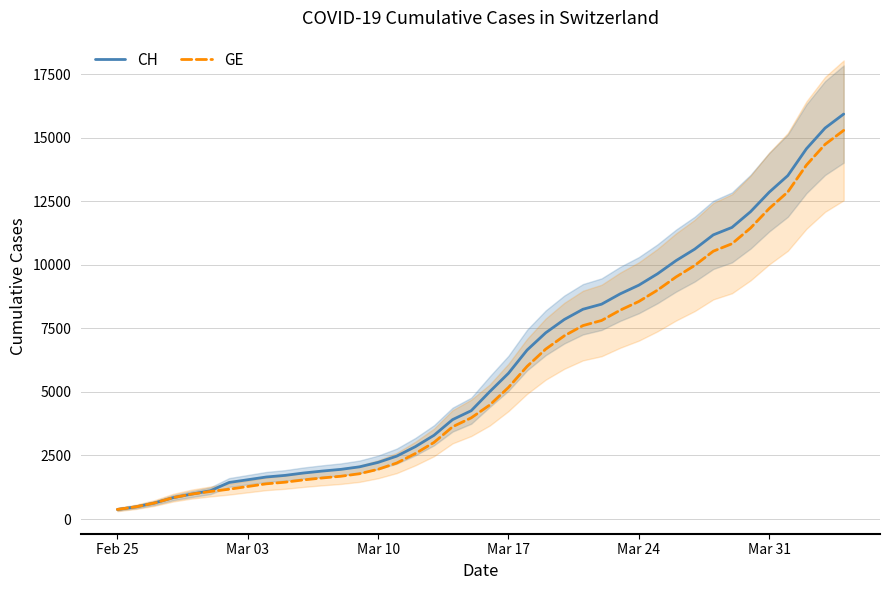

List the series in order of their peak value, lowest first.

GE, CH